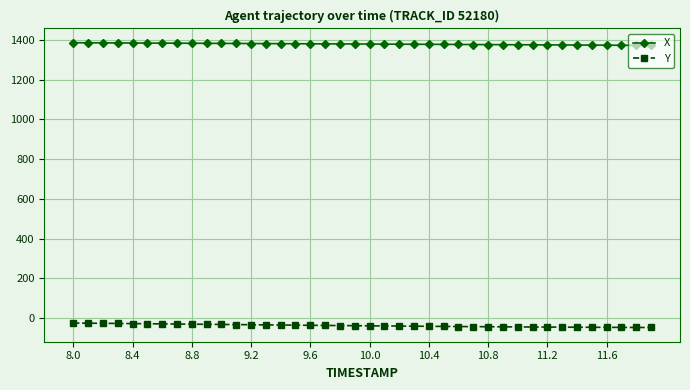

True or false: Y and X intersect in this chart.

False